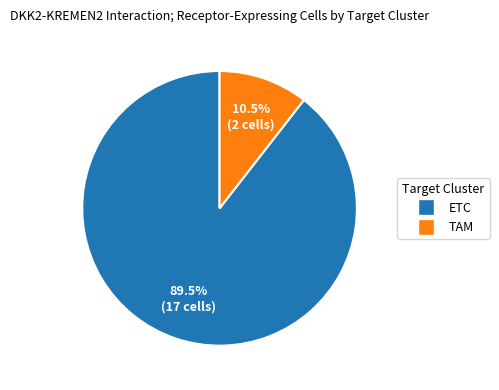

Count the number of slices in the pie.

2